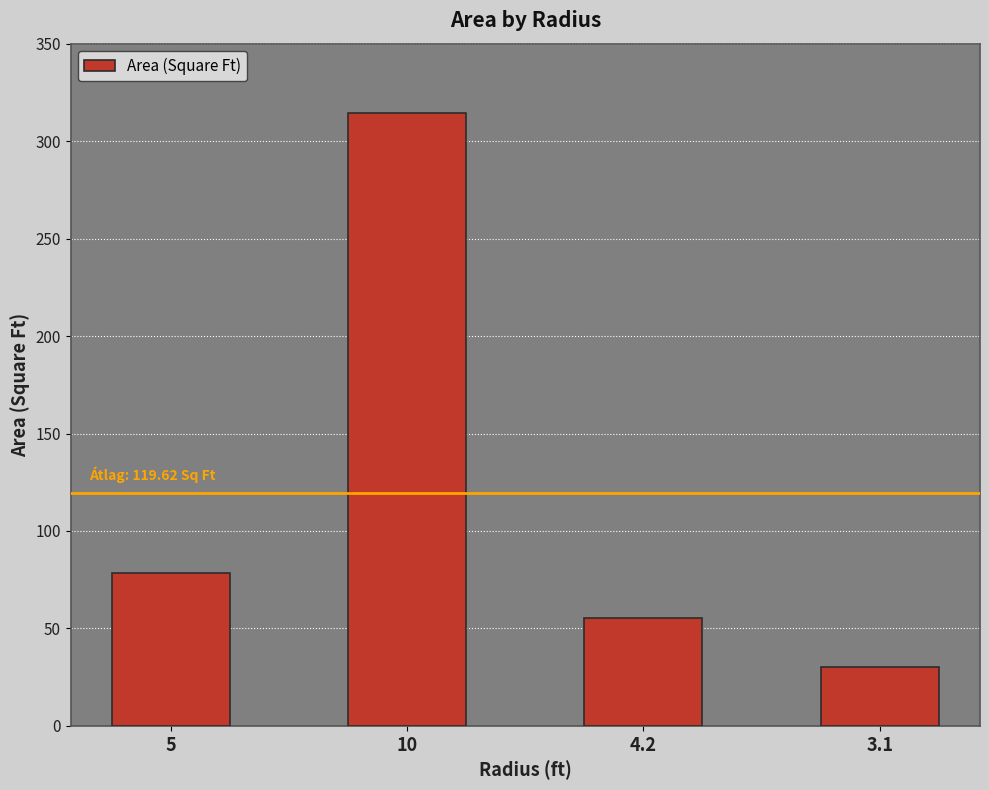

The value at 4.2 is 76.1. True or false?

False